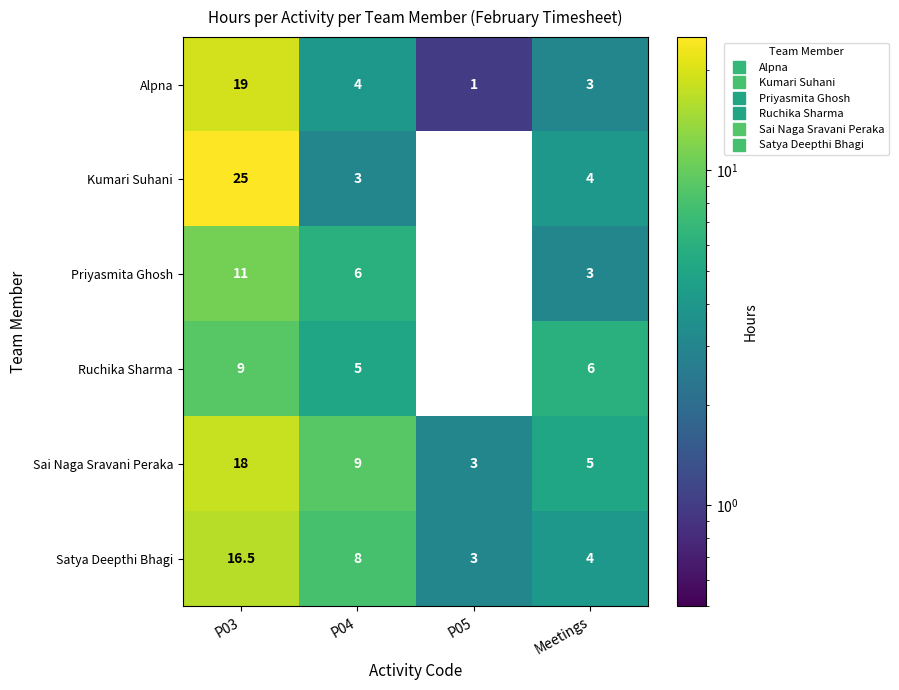

The Ruchika Sharma series shows 6.0 at Meetings. True or false?

True